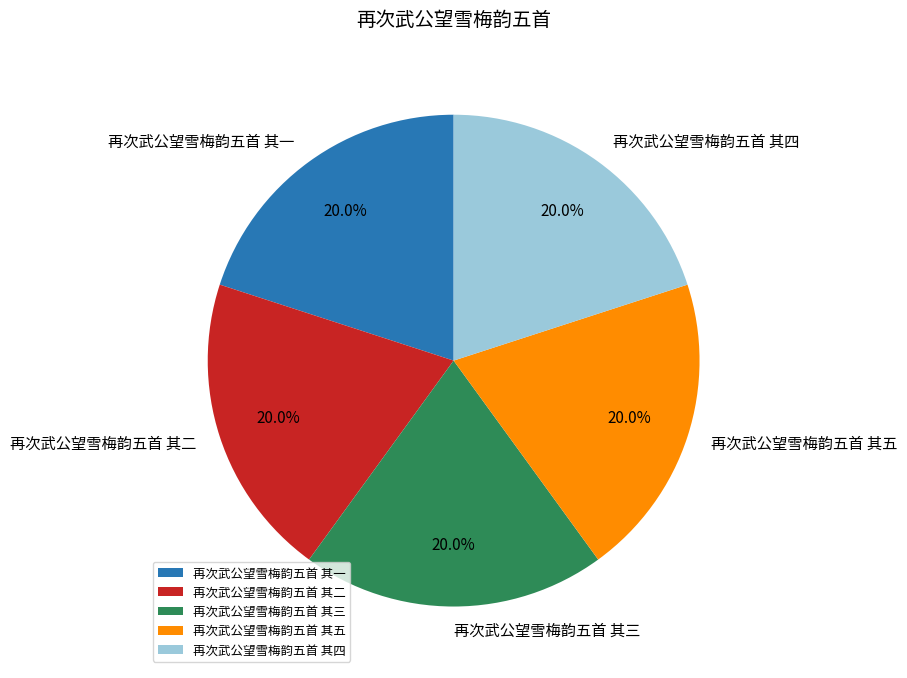

Is it true that 再次武公望雪梅韵五首 其一 is 20% of the pie?

True